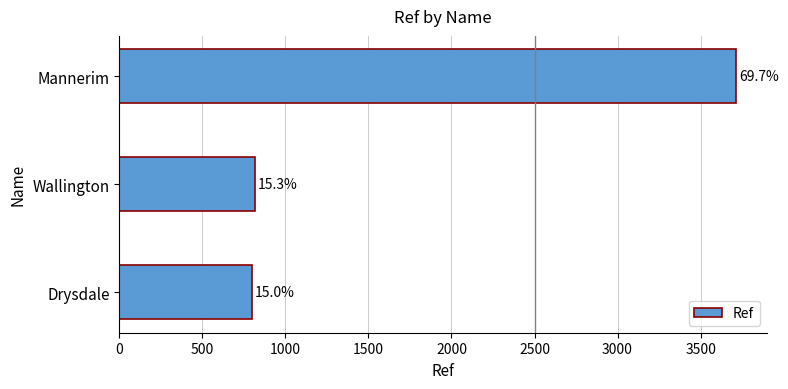

Are the bars horizontal?

Yes